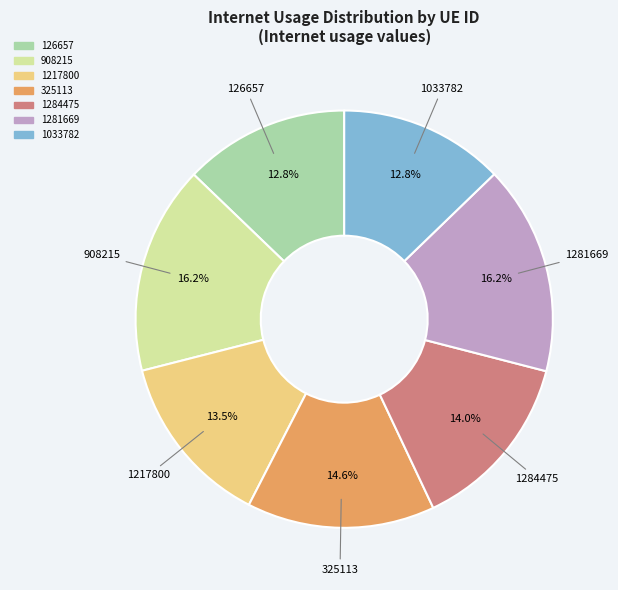

How many segments does this pie chart have?

7